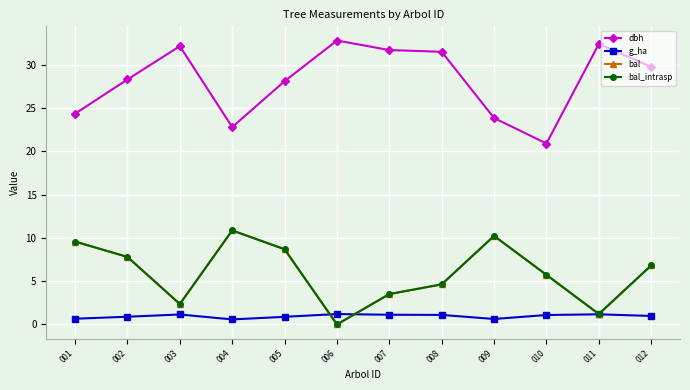

Which series changed the most between 005 and 009?

dbh